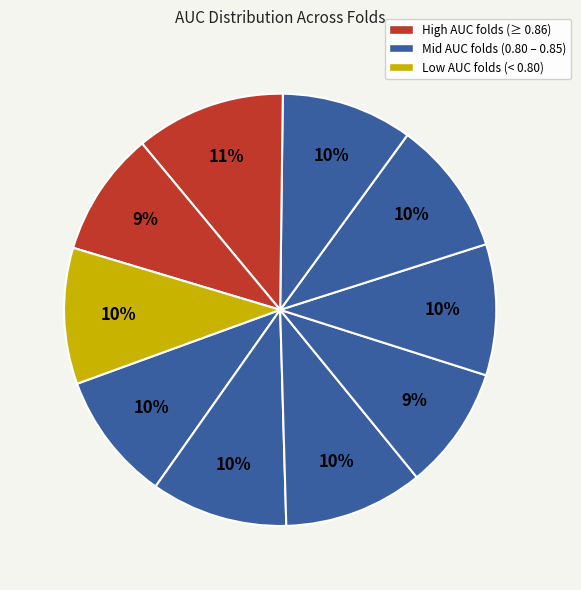

Count the number of slices in the pie.

10